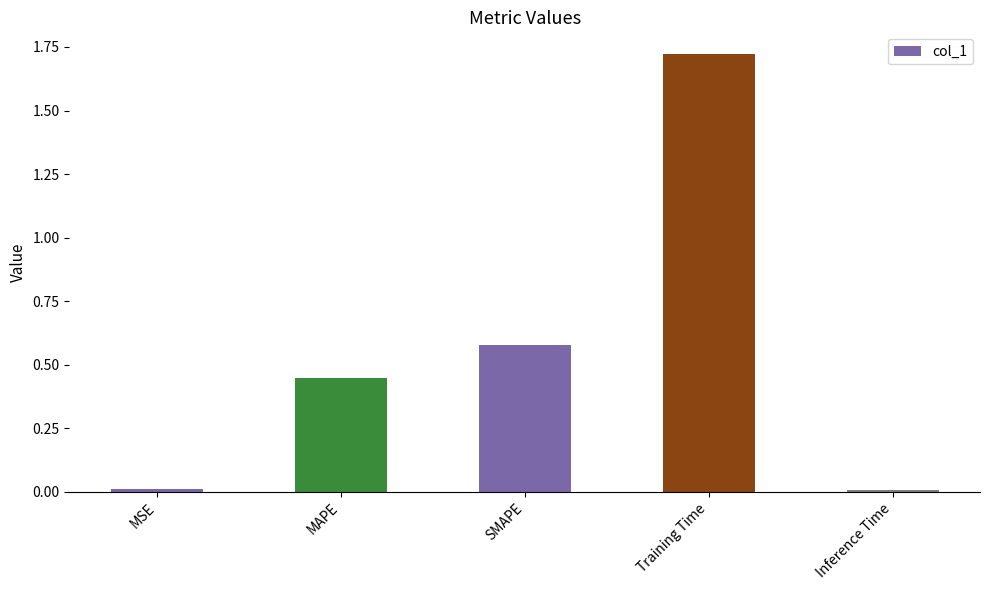

Which label corresponds to the largest value in the chart?

Training Time